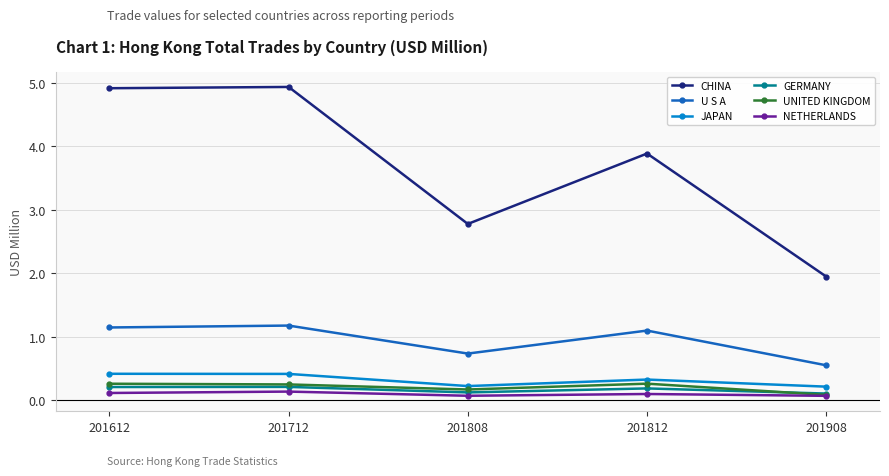

Which series has the widest spread of values?

CHINA